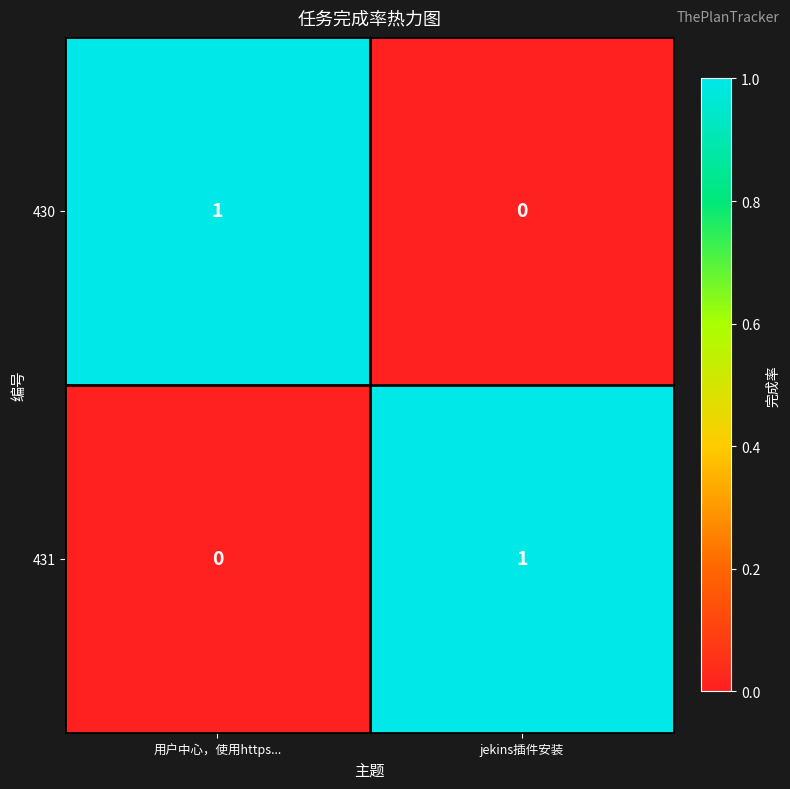

Is the value of 430 at jekins插件安装 greater than the value of 431 at jekins插件安装?

No